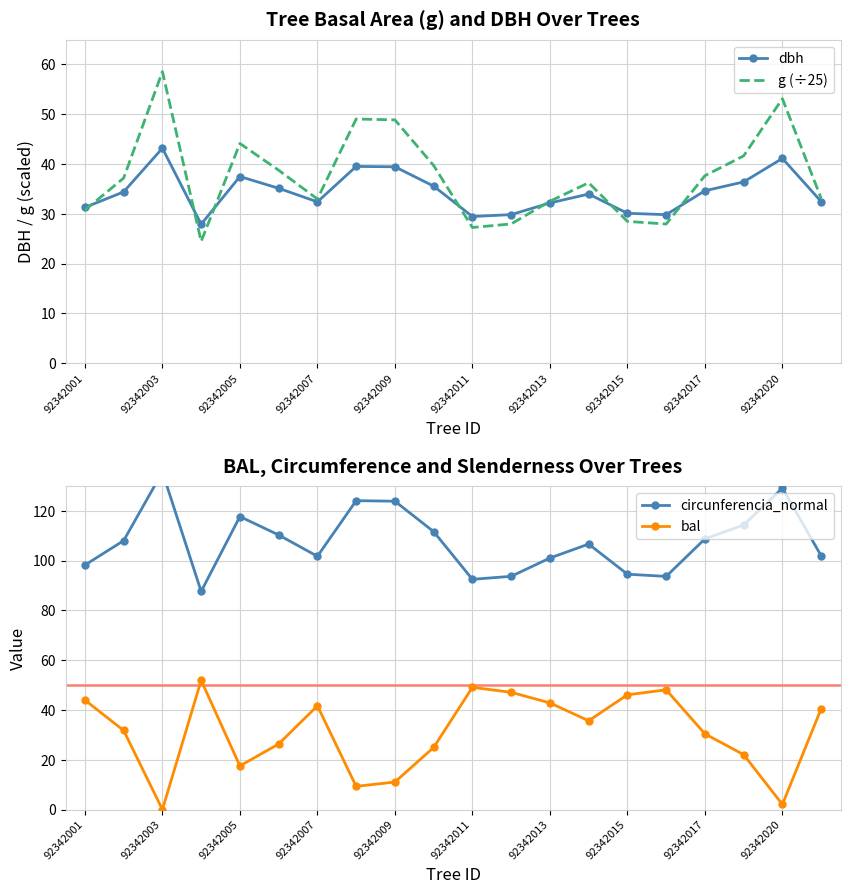

True or false: circunferencia_normal and g (÷25) intersect in this chart.

False